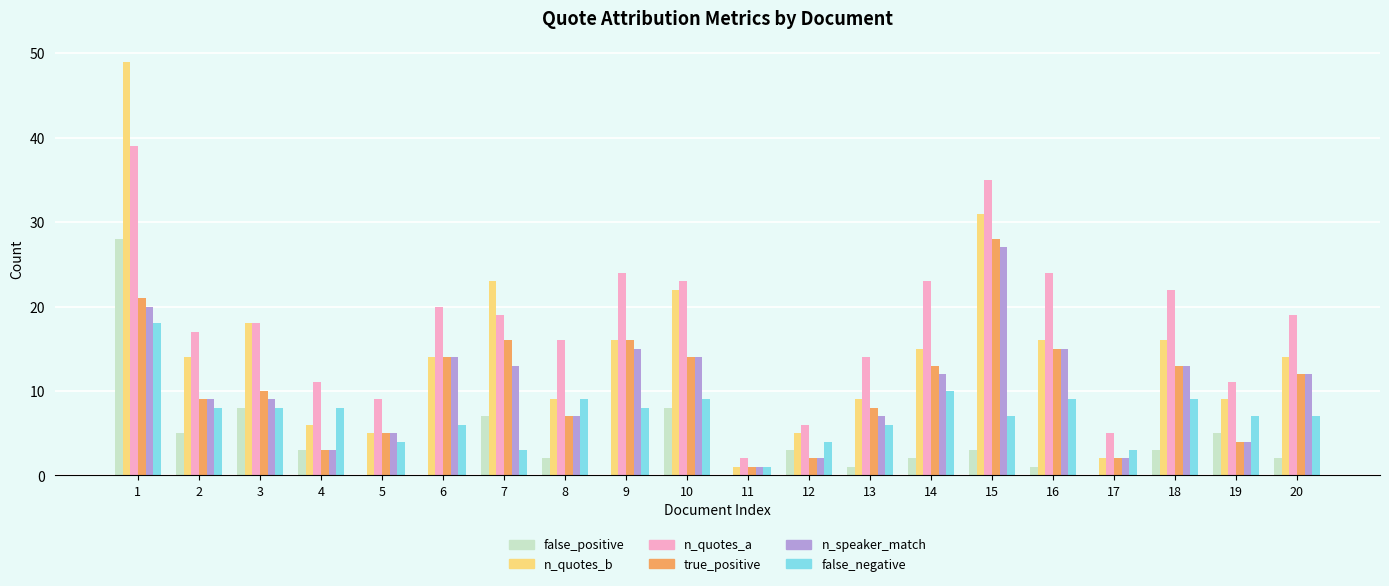

Reading left to right, extract all data points from this chart.

false_positive: 28	5	8	3	0	0	7	2	0	8	0	3	1	2	3	1	0	3	5	2
n_quotes_b: 49	14	18	6	5	14	23	9	16	22	1	5	9	15	31	16	2	16	9	14
n_quotes_a: 39	17	18	11	9	20	19	16	24	23	2	6	14	23	35	24	5	22	11	19
true_positive: 21	9	10	3	5	14	16	7	16	14	1	2	8	13	28	15	2	13	4	12
n_speaker_match: 20	9	9	3	5	14	13	7	15	14	1	2	7	12	27	15	2	13	4	12
false_negative: 18	8	8	8	4	6	3	9	8	9	1	4	6	10	7	9	3	9	7	7